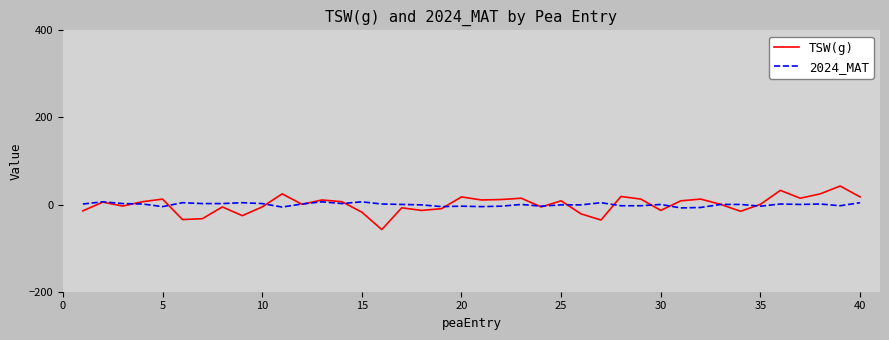

What is the difference between the maximum and minimum values in the TSW(g) series?

100.0